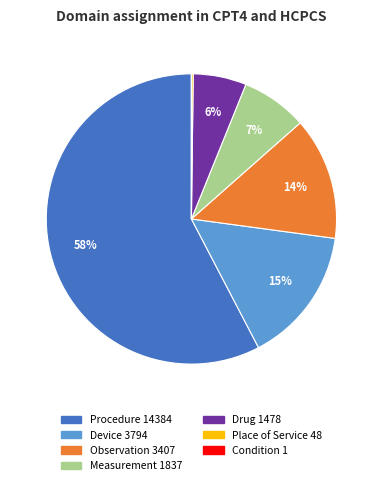

Which category accounts for the majority?

Procedure